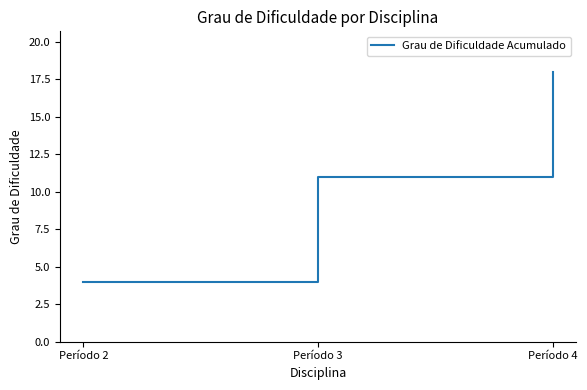

The chart shows a value of 4 at Período 2. True or false?

True